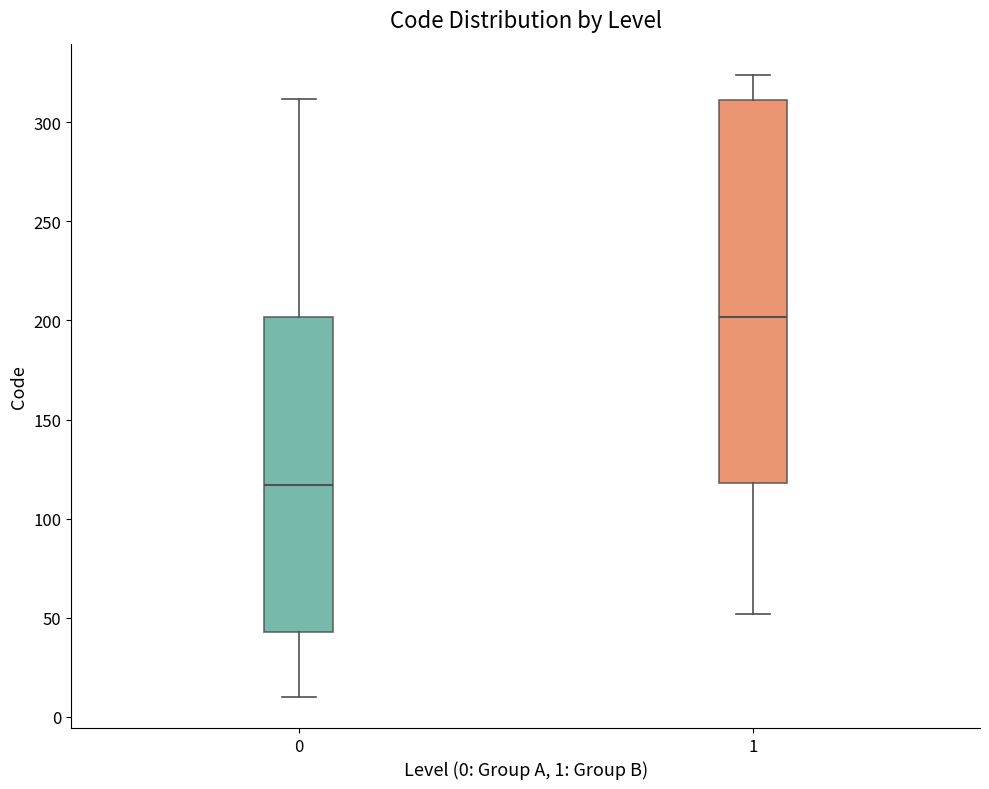

Where does the upper whisker of the box at x = 1 end on the y-axis? The values are not printed on the chart, so give them approximately, as read against the axis.

325